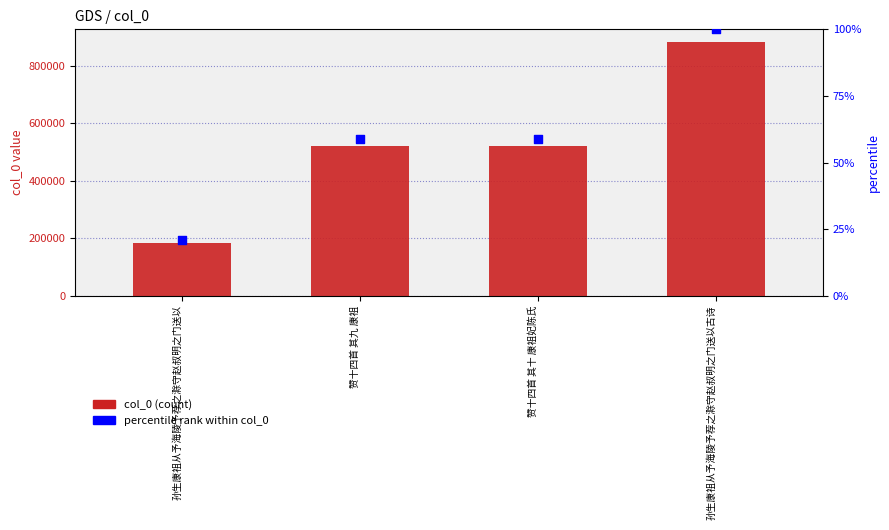

Which series reaches the minimum Y coordinate?

percentile rank within col_0